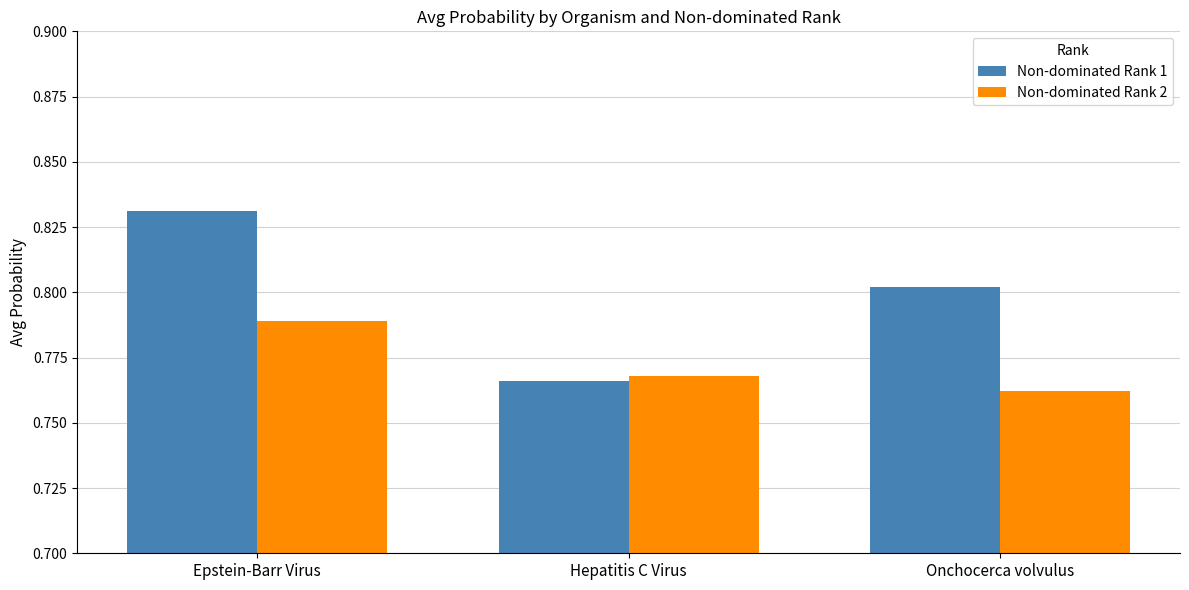

What is the label of the 1st bar from the left?

Epstein-Barr Virus